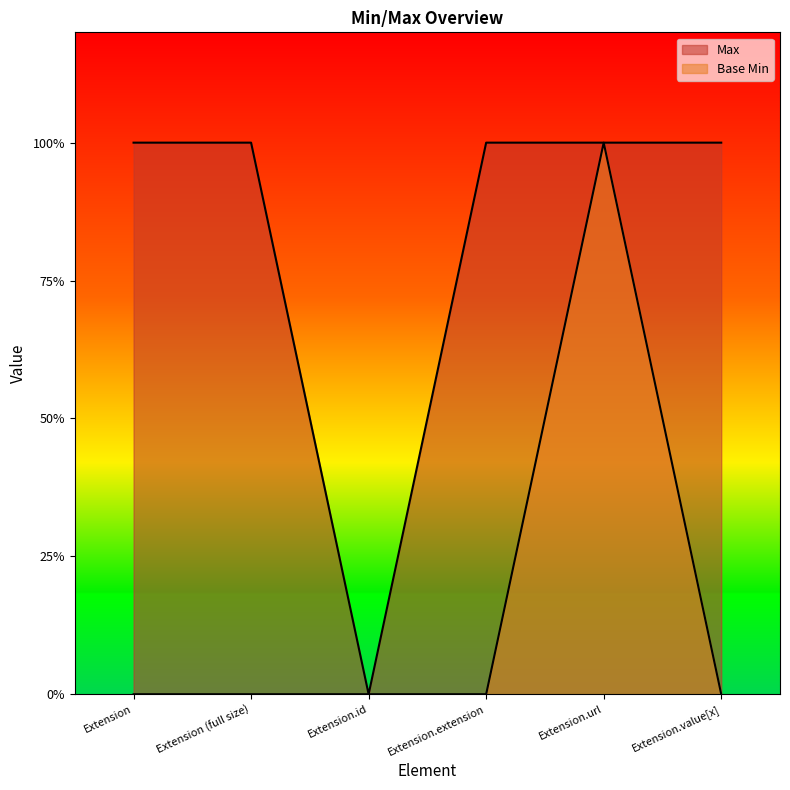

The Max series shows 1 at Extension (full size). True or false?

True